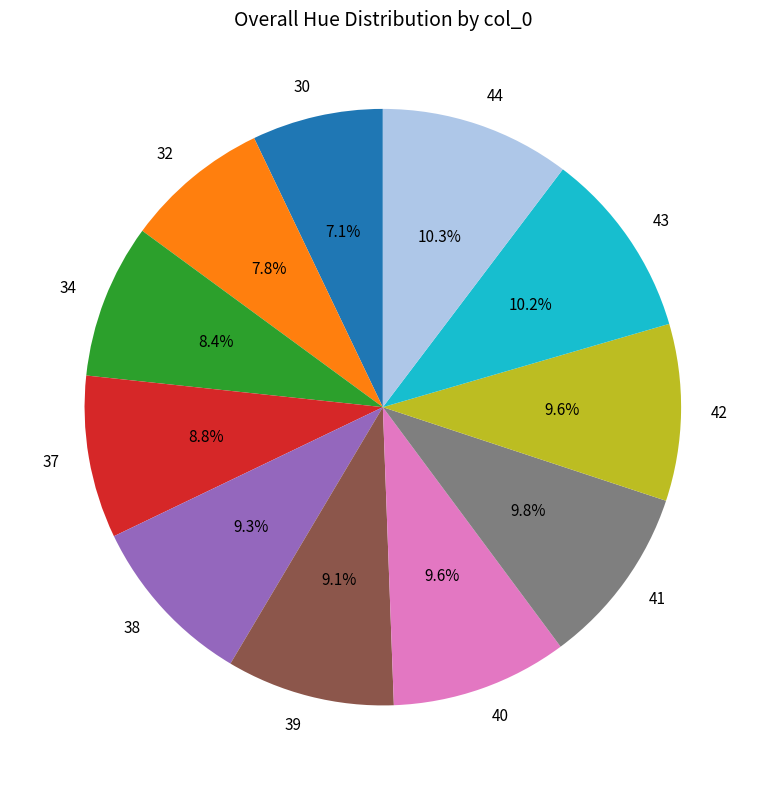

Does any single category account for the majority?

No